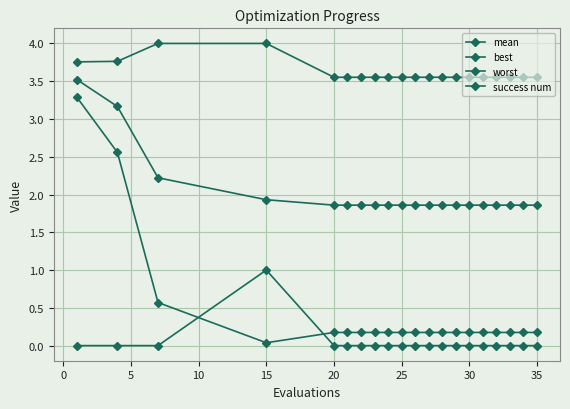

True or false: best and mean intersect in this chart.

False